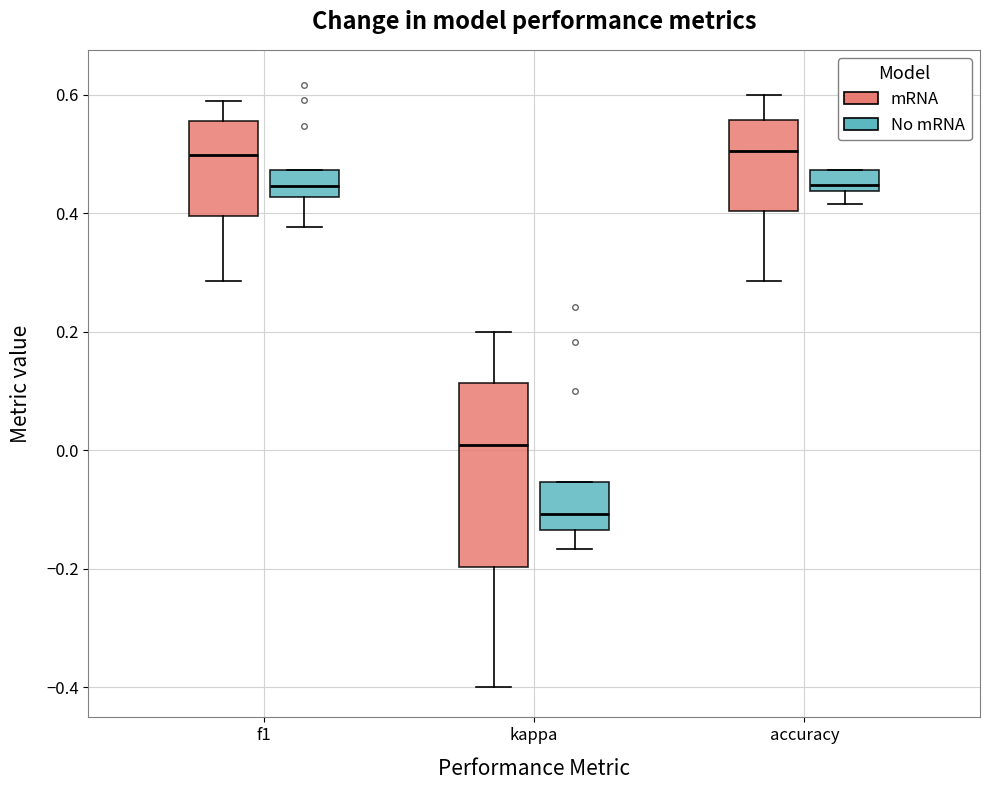

Where does the median line of the box for kappa (No mRNA) sit on the y-axis? The values are not printed on the chart, so give them approximately, as read against the axis.

-0.10